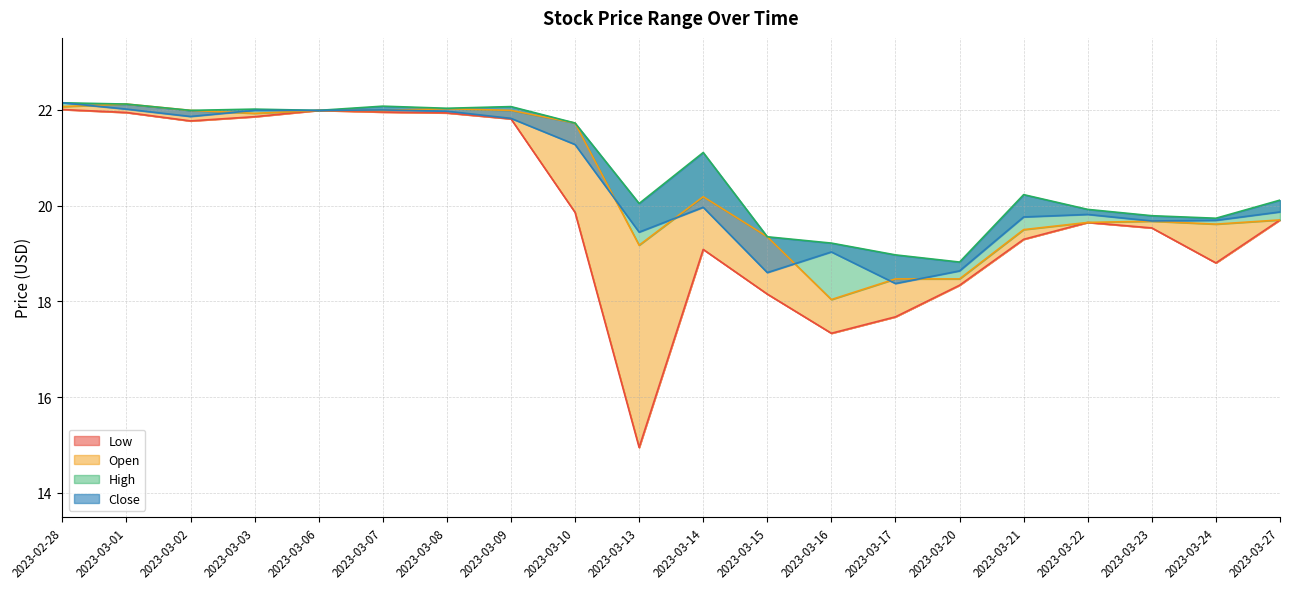

How many distinct data groups are displayed?

4